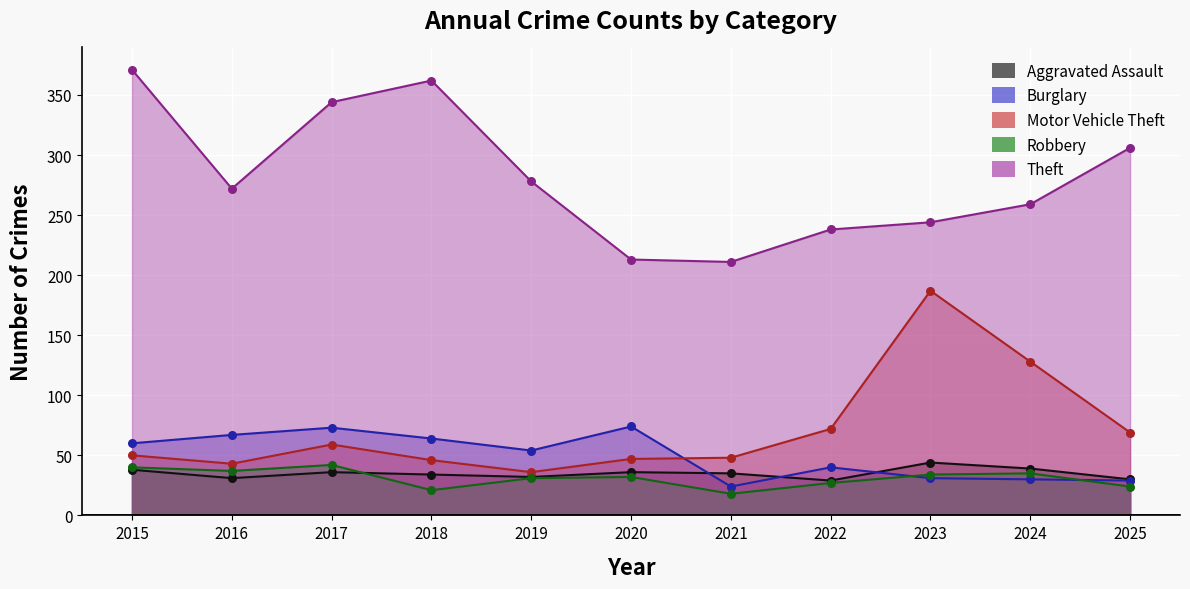

At which category is the sum across all series the highest?

2015